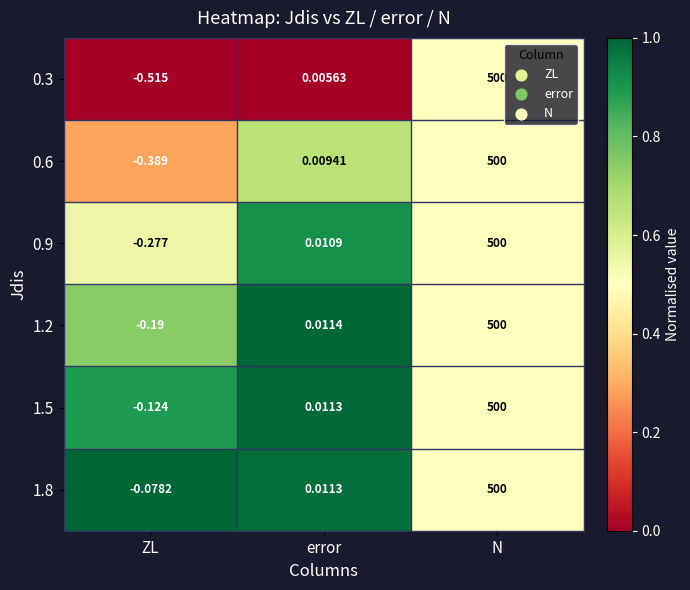

Where does the 0.9 series first go above 0?

error